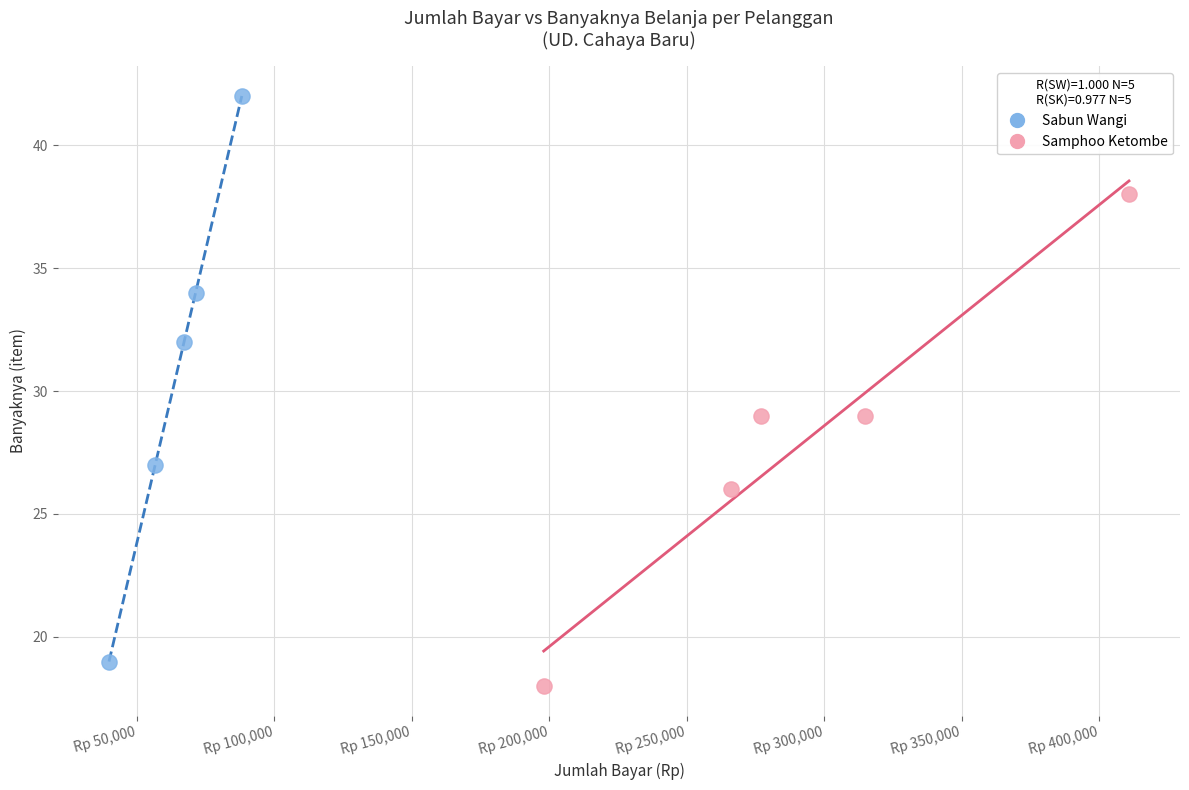

Which series has the largest Y range (max minus min)?

Sabun Wangi